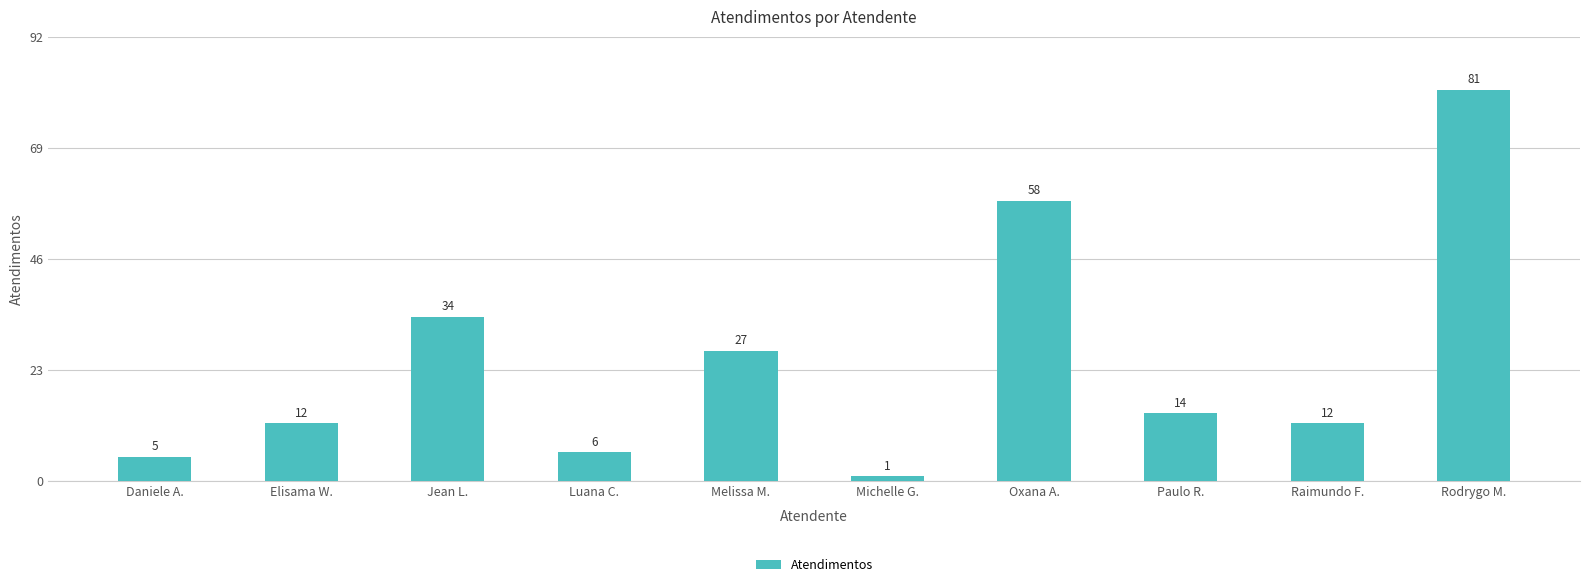

What is the sum of all values?

250